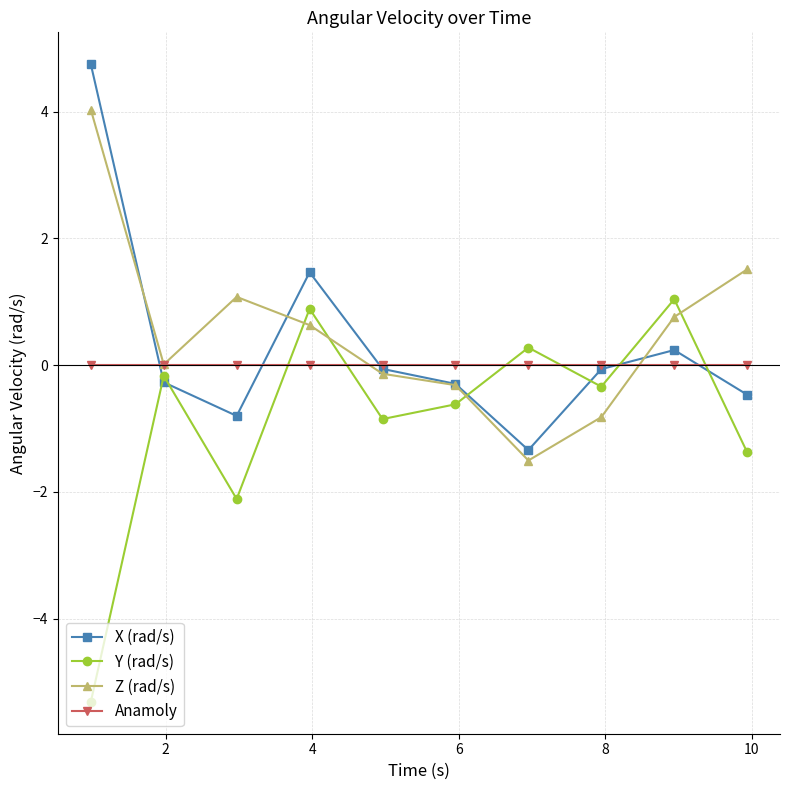

How many distinct data groups are displayed?

4